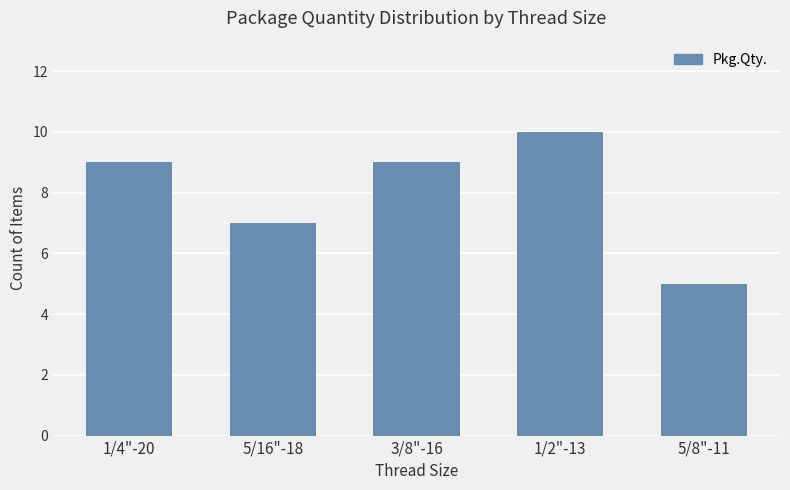

What is the approximate value at 1/4"-20?

9